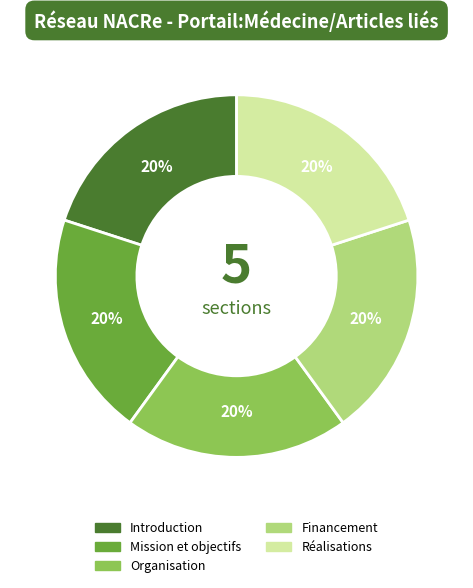

Is there a majority slice in this chart?

No